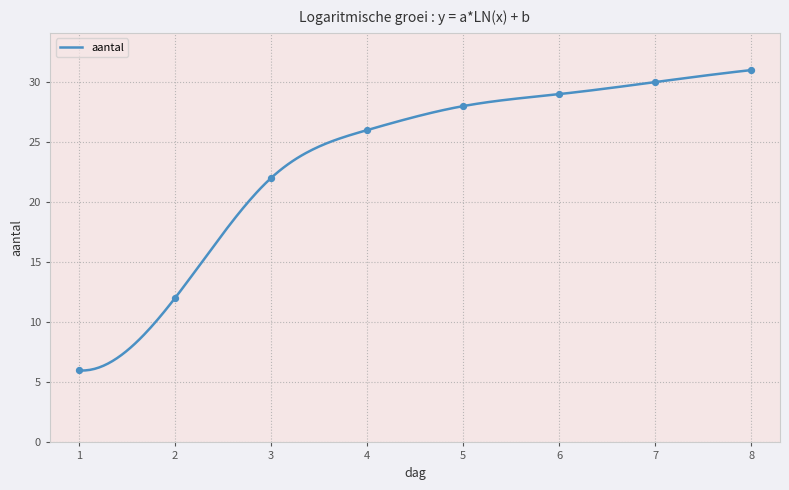

What is the ratio of the value at 2 to the value at 4?

0.5